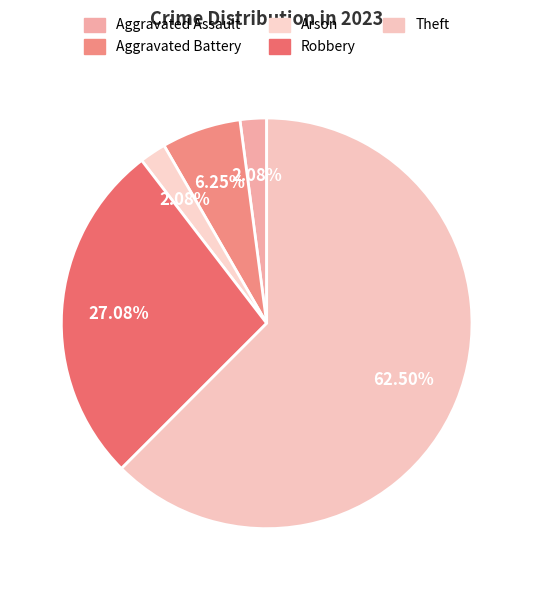

Is the sum of Robbery and Arson greater than half?

No